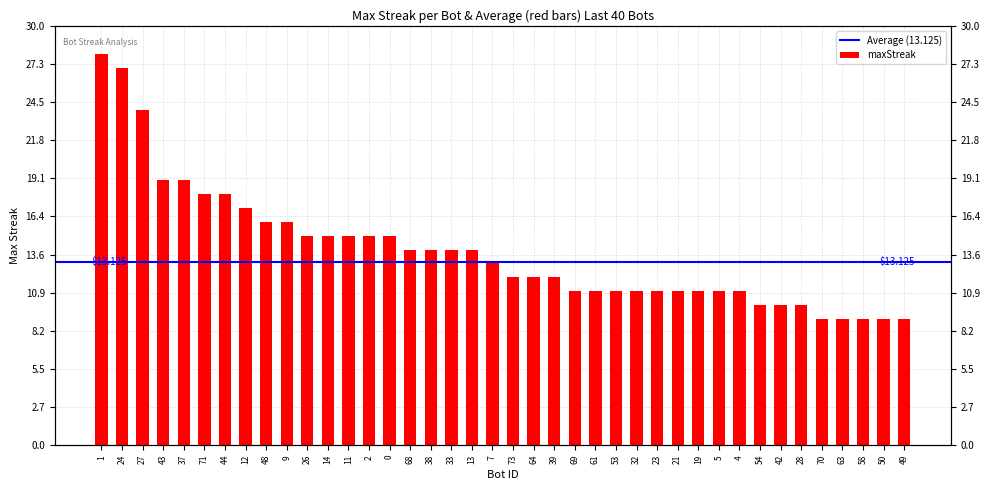

What is the sum of the values at 28 and 12?

27